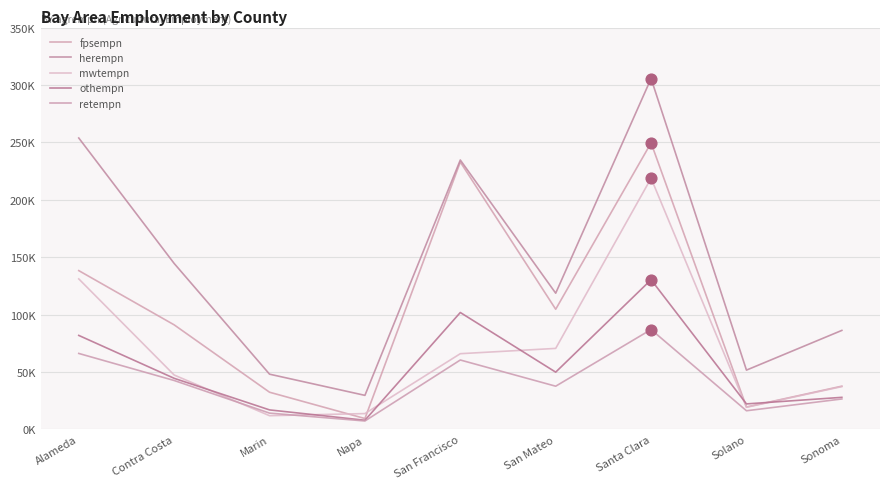

What is the total value across all series at San Mateo?

381375